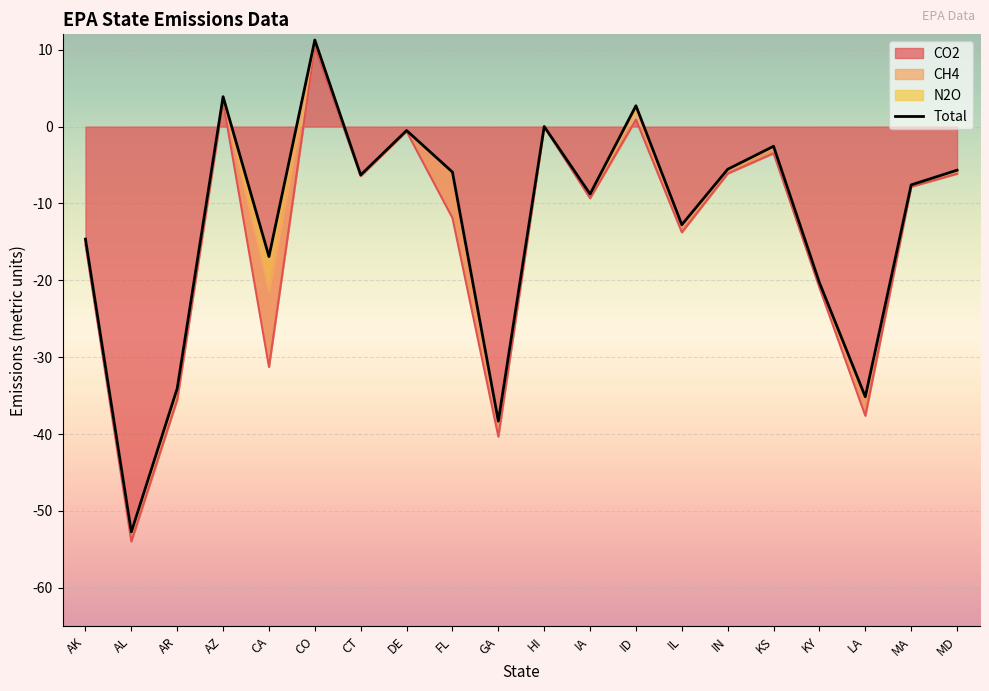

Reading left to right, transcribe all the data shown in this chart.

AK=-14.6	AL=-52.7	AR=-34.1	AZ=3.9	CA=-16.9	CO=11.3	CT=-6.3	DE=-0.5	FL=-5.9	GA=-38.3	HI=0.0	IA=-8.8	ID=2.7	IL=-12.8	IN=-5.6	KS=-2.6	KY=-20.3	LA=-35.1	MA=-7.6	MD=-5.7